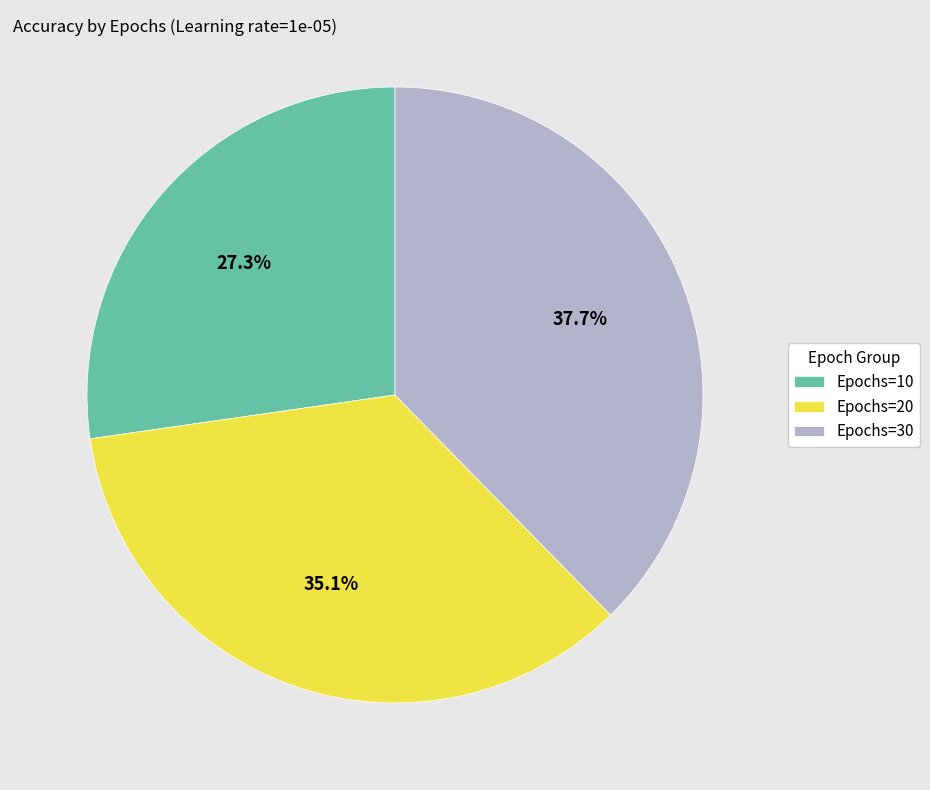

To the nearest percent, what is the combined percentage of Epochs=20 and Epochs=30?

73%